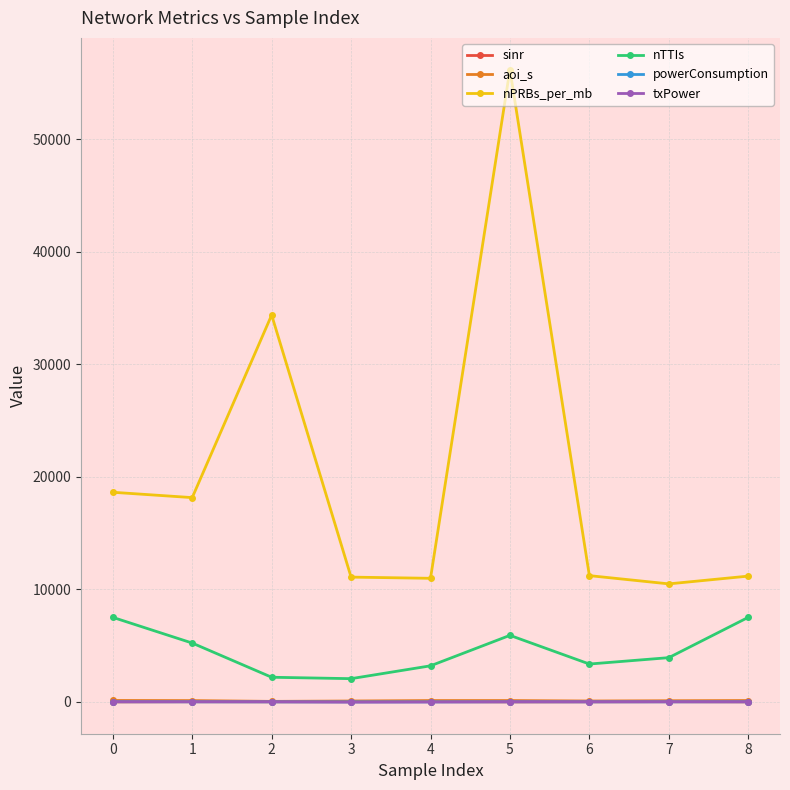

At which category does the chart reach its peak across all series?

5